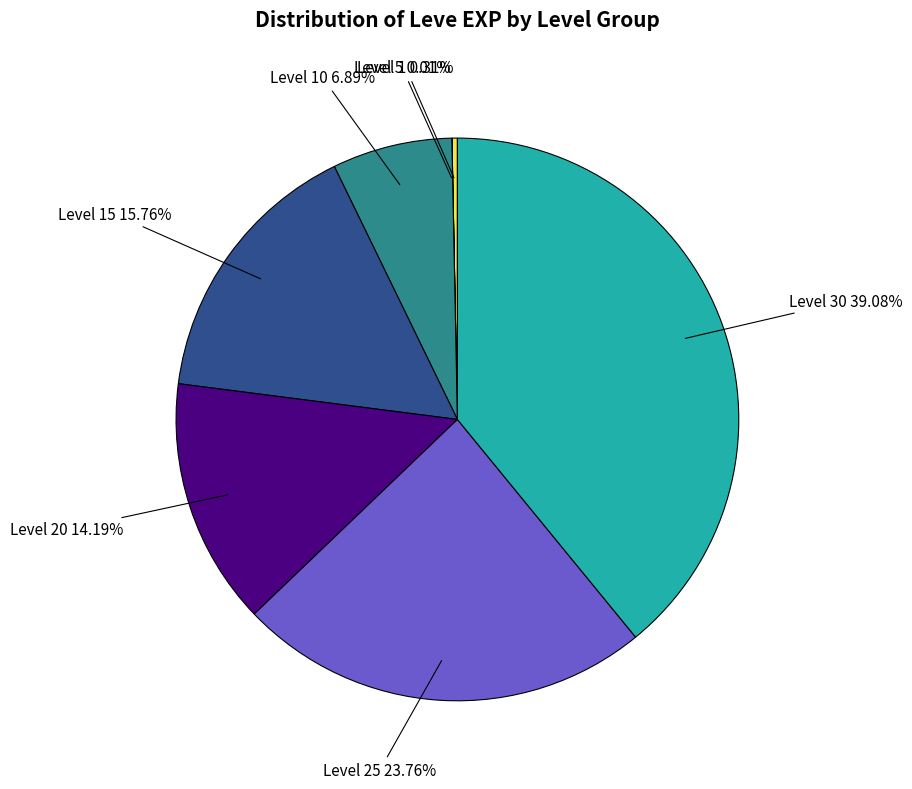

To the nearest percent, what is the difference between the largest and smallest slice percentages?

39%